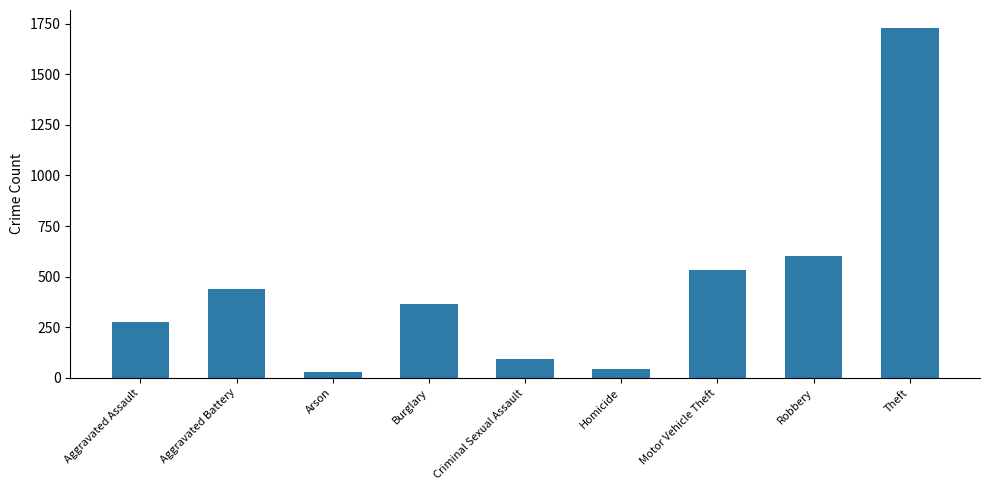

What is the label of the 4th bar from the left?

Burglary